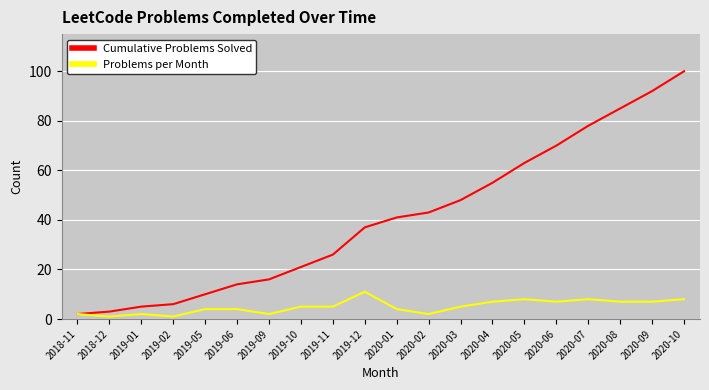

What is the difference between the maximum and second lowest values in the Cumulative Problems Solved series?

97